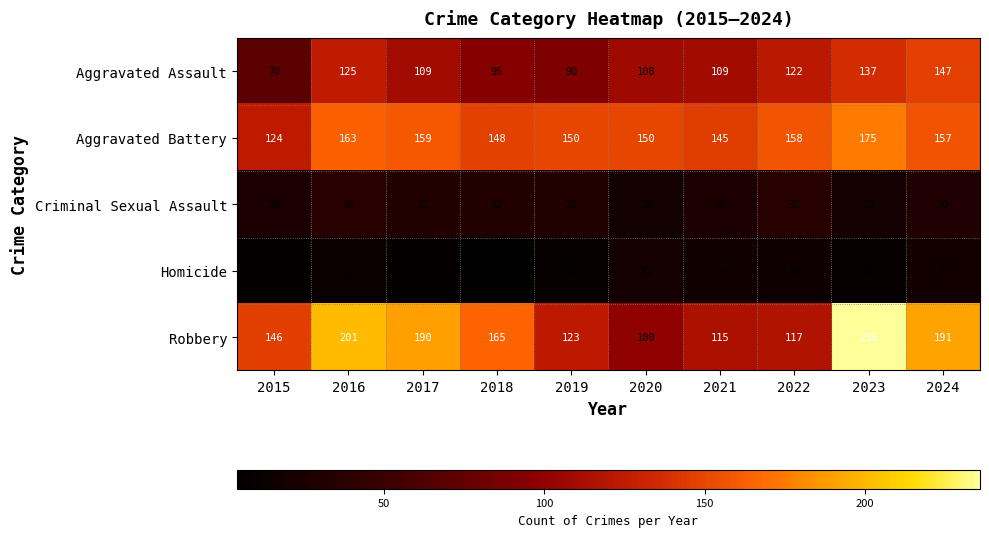

What is the spread (max minus min) of values at 2016?

188